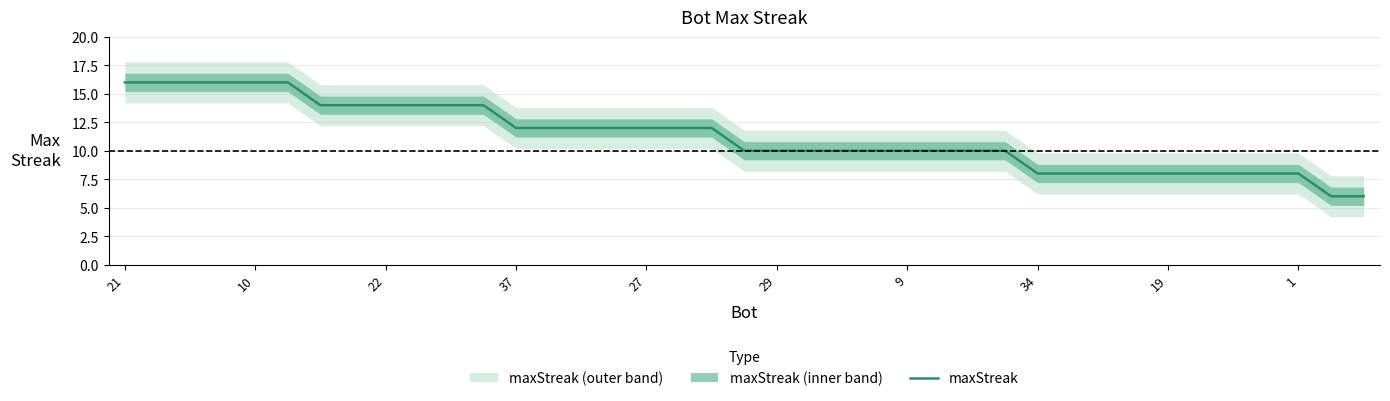

Approximately how many times larger is the value at 9 compared to 34?

1.2